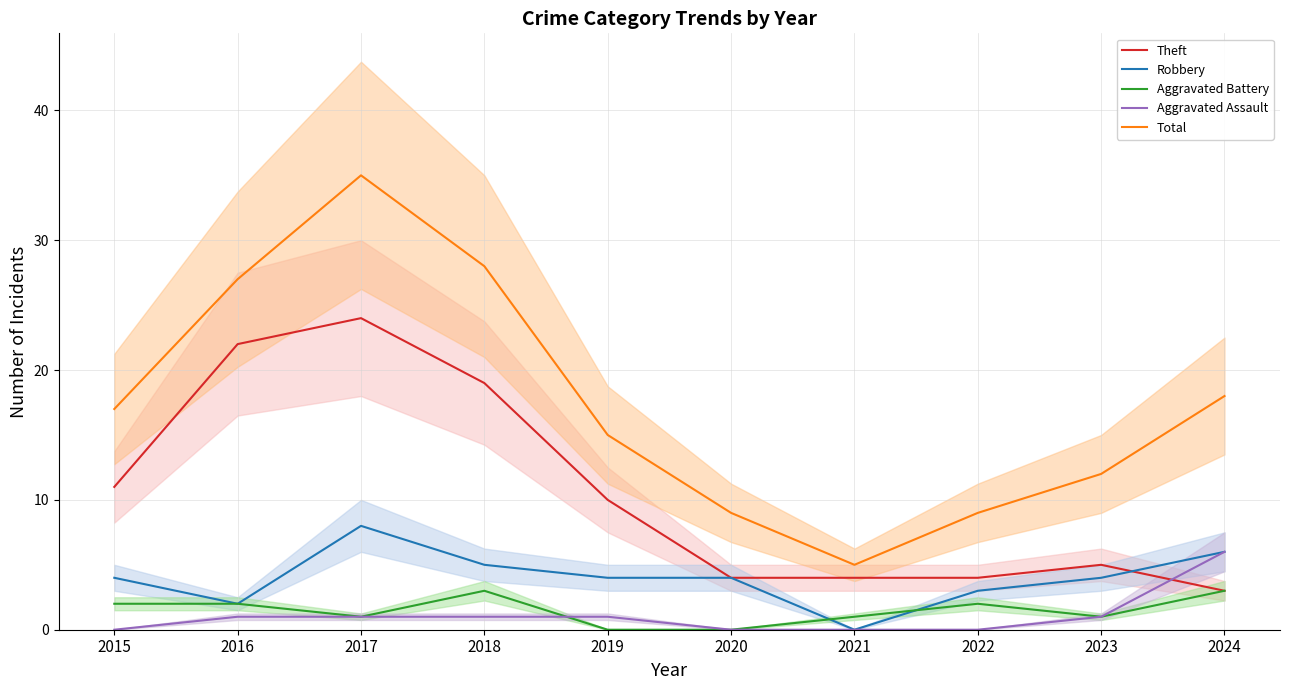

Is it true that Robbery equals 2 at 2015?

False